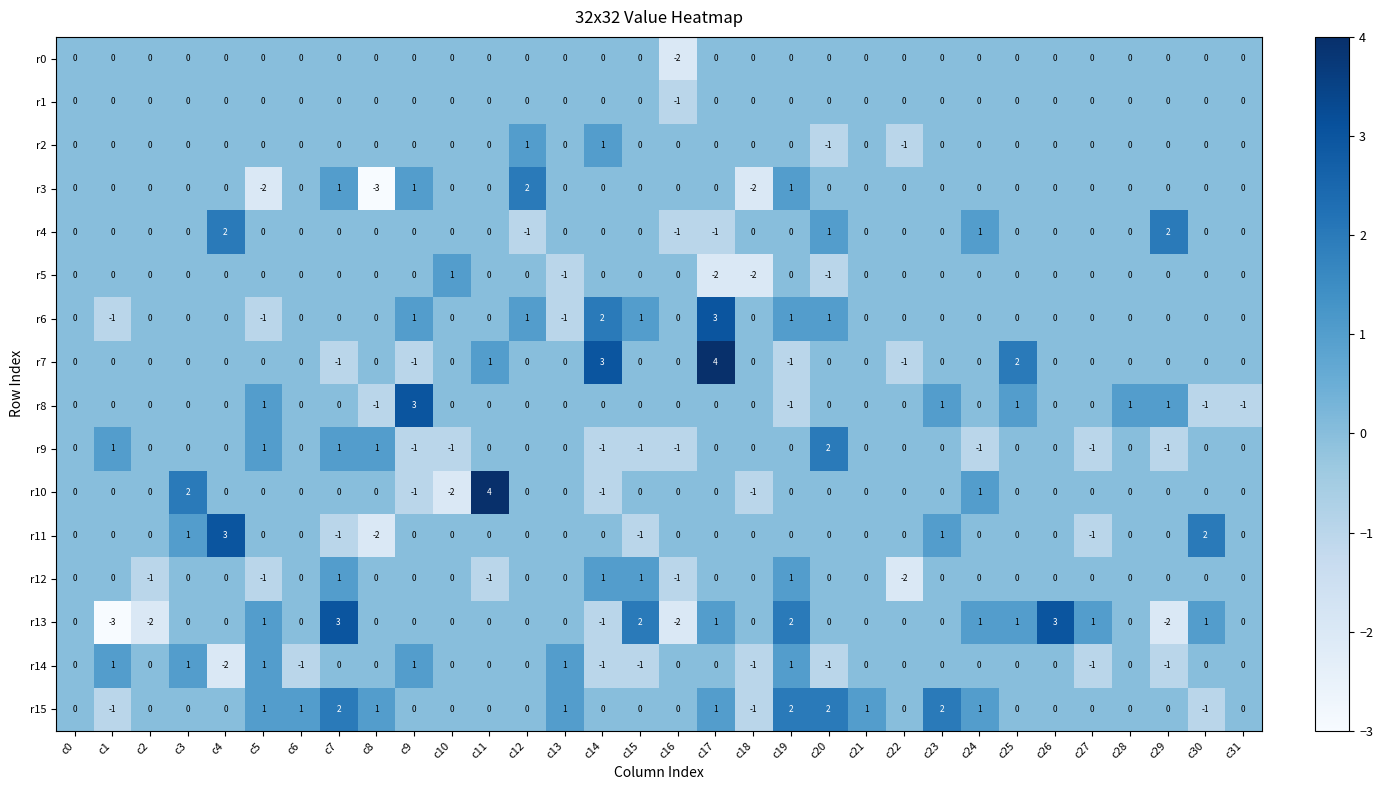

How many r9 values are between 0 and 1?

23